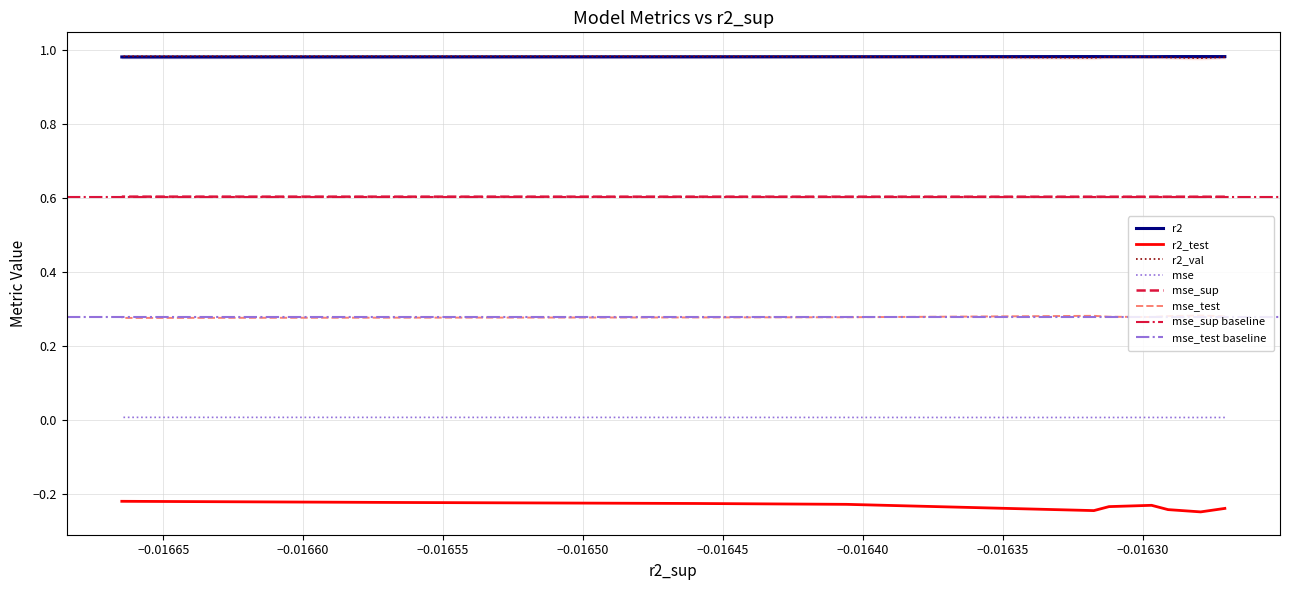

The value of r2_test at model_5_37_7 is -0.1. True or false?

False